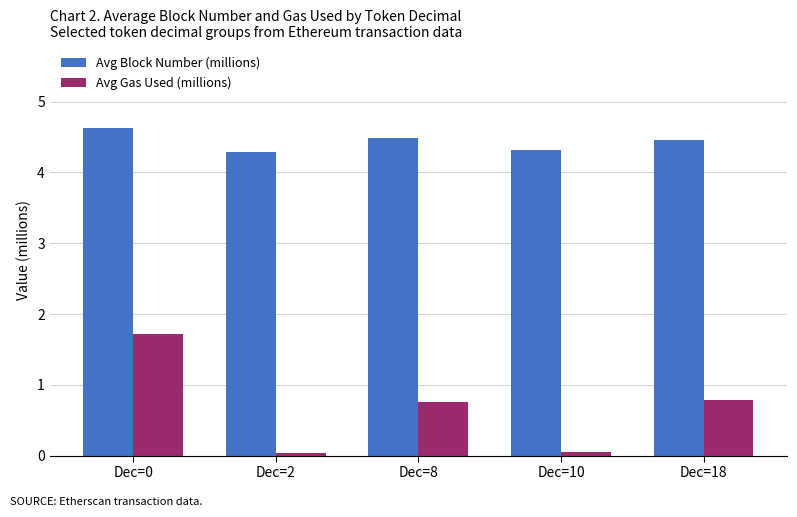

The value of Avg Block Number (millions) at Dec=0 is 1.9. True or false?

False